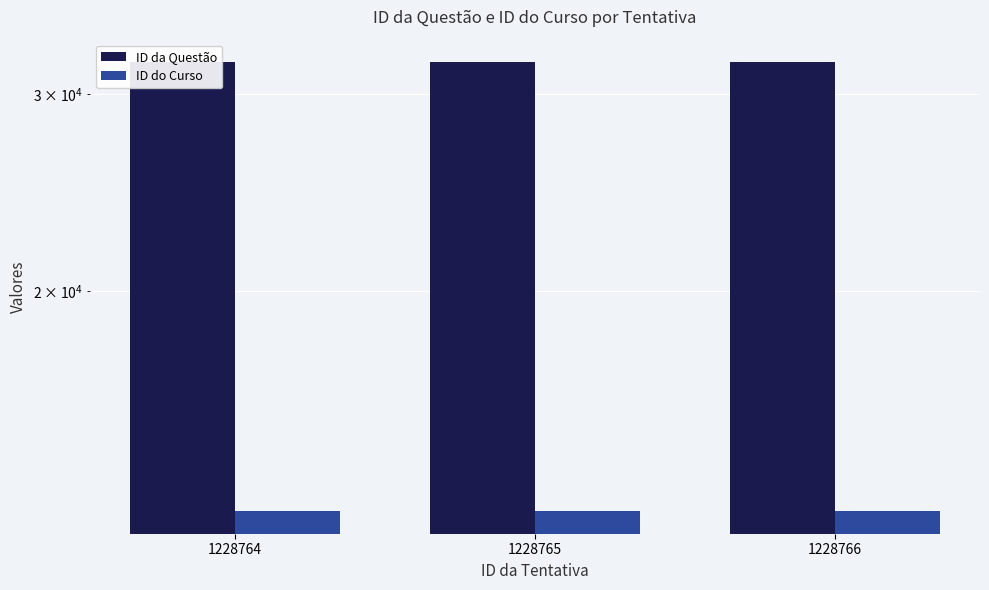

Rank the series by their average value, from highest to lowest.

ID da Questão, ID do Curso